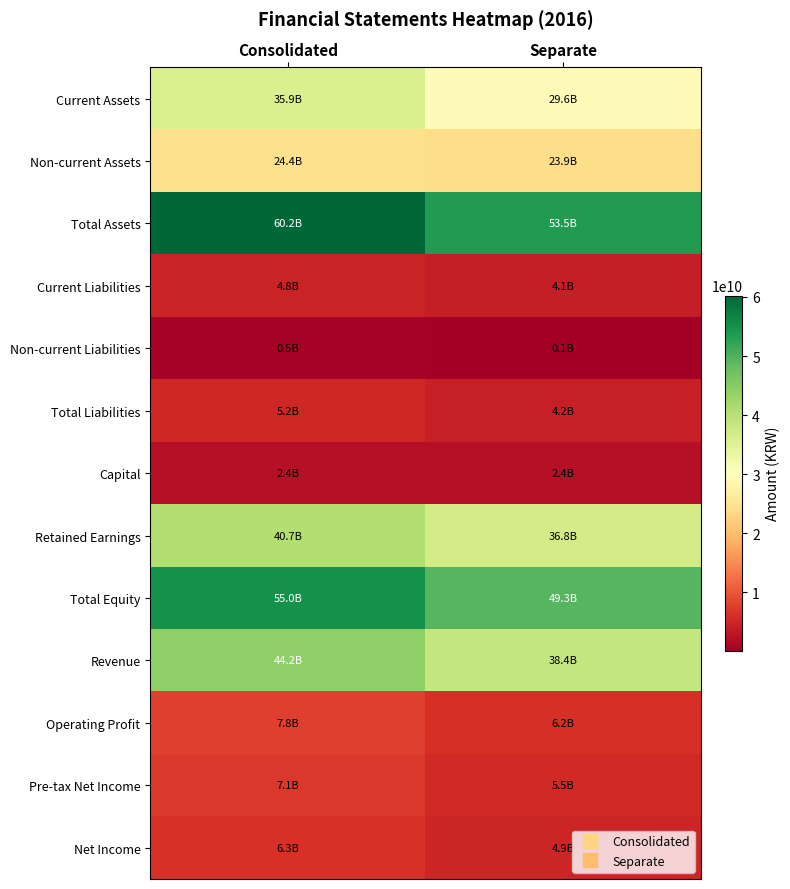

Reading right to left, what are all the values shown in this chart?

Current Assets: Separate=29622242857	Consolidated=35850084008
Non-current Assets: Separate=23884462296	Consolidated=24395834764
Total Assets: Separate=53506705153	Consolidated=60245918772
Current Liabilities: Separate=4053588001	Consolidated=4762638598
Non-current Liabilities: Separate=116655866	Consolidated=470705430
Total Liabilities: Separate=4170243867	Consolidated=5233344028
Capital: Separate=2440000000	Consolidated=2440000000
Retained Earnings: Separate=36782644412	Consolidated=40740728732
Total Equity: Separate=49336461286	Consolidated=55012574744
Revenue: Separate=38443271122	Consolidated=44193723383
Operating Profit: Separate=6196985220	Consolidated=7800074515
Pre-tax Net Income: Separate=5495777754	Consolidated=7119247203
Net Income: Separate=4869597011	Consolidated=6332763607